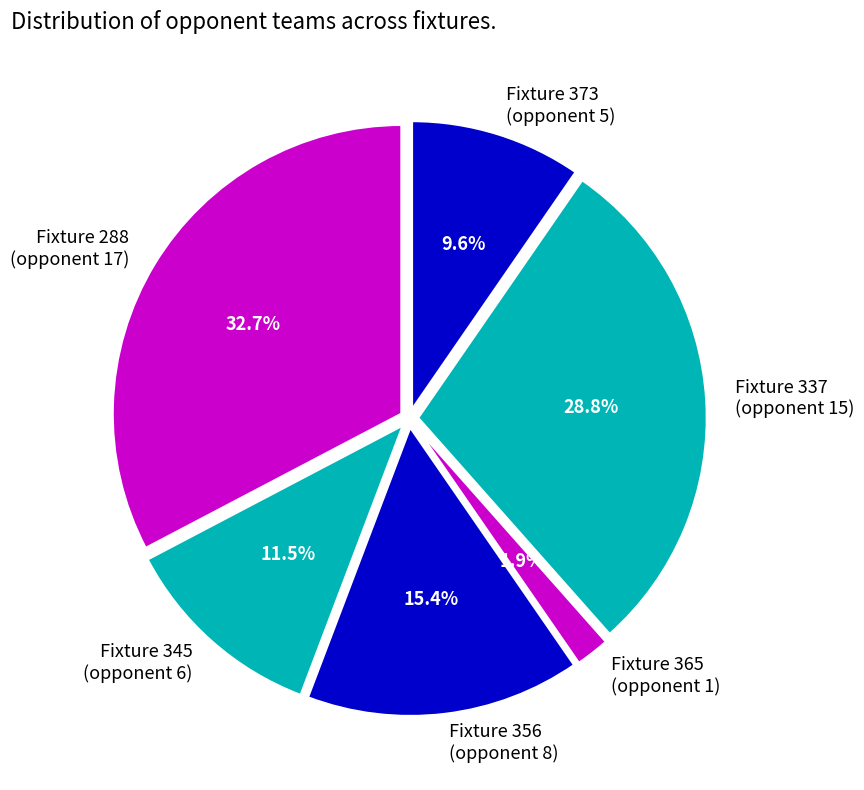

Is Fixture 373 (opponent 5) the majority of the pie?

No